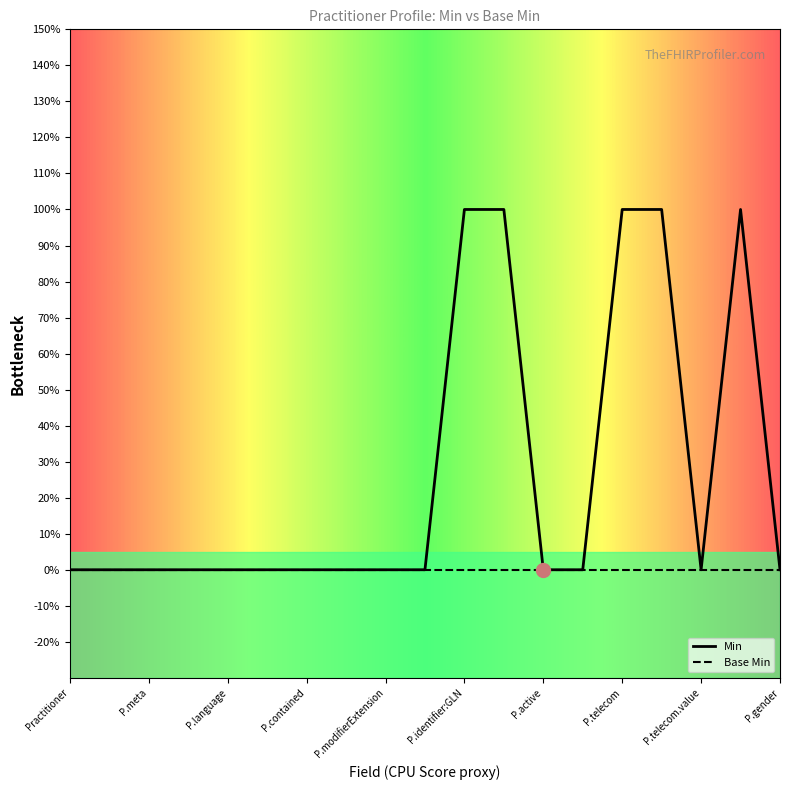

Reading left to right, list all the values displayed in this chart.

0	0	0	0	0	0	0	0	0	0	1	1	0	0	1	1	0	1	0